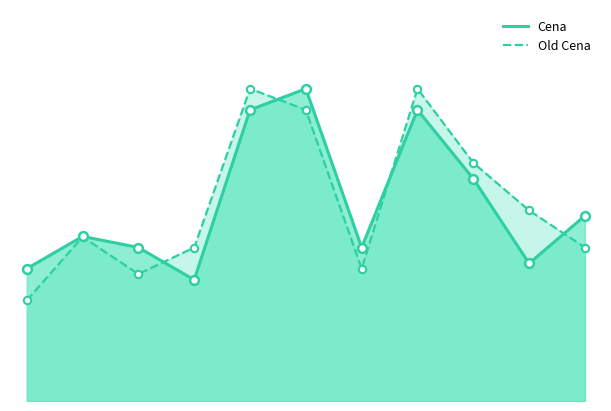

Which series has the widest spread of Y values?

Old Cena